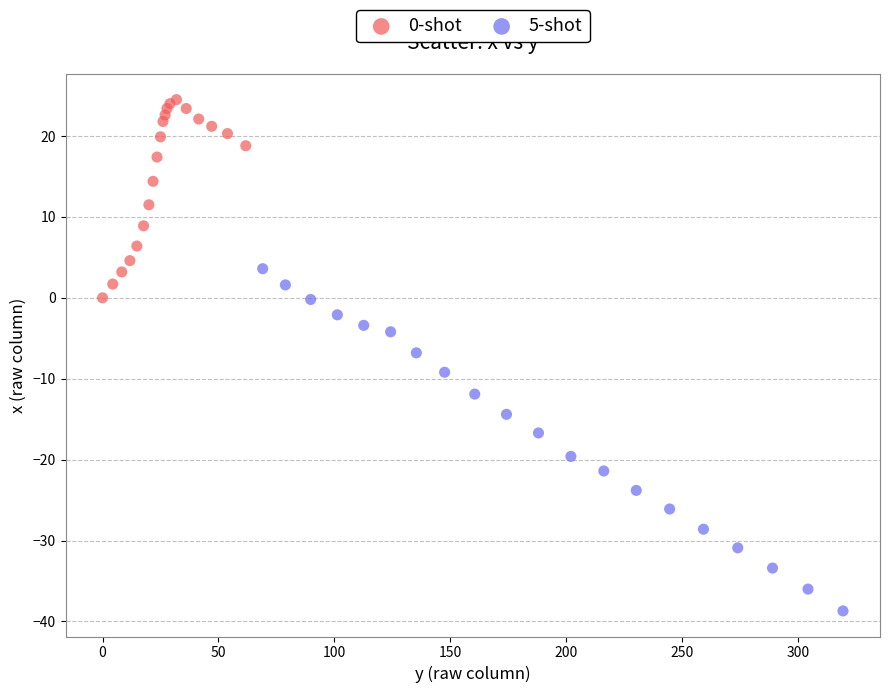

Which series has the largest Y range (max minus min)?

5-shot